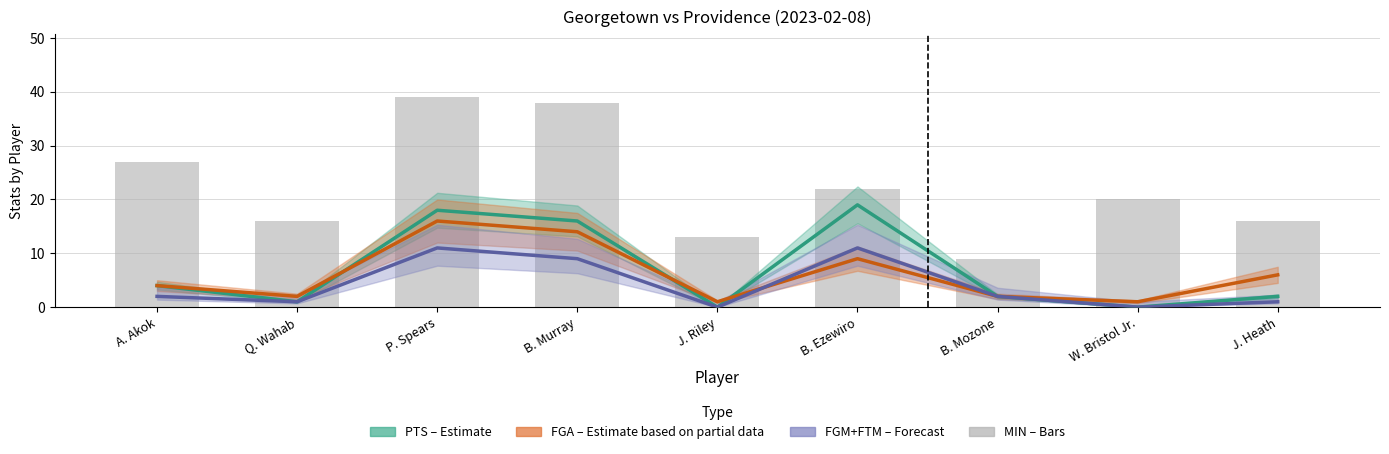

What is the maximum value shown in the chart?

39